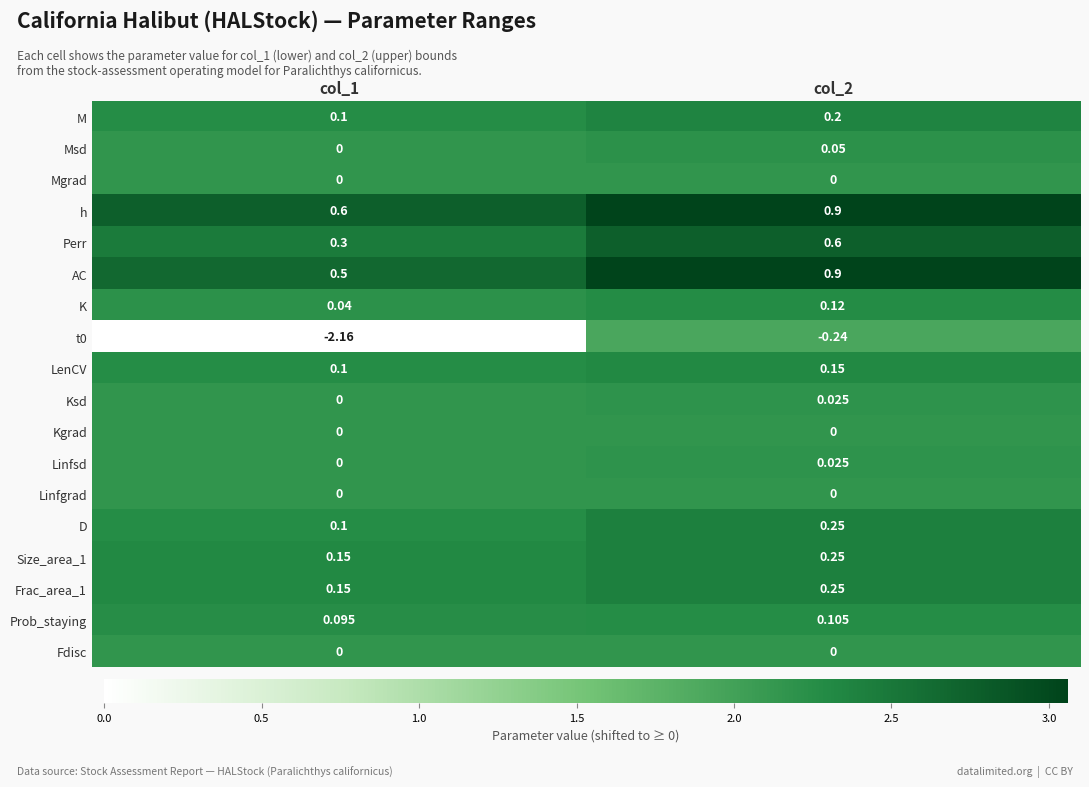

Which series has the largest total across all categories?

h